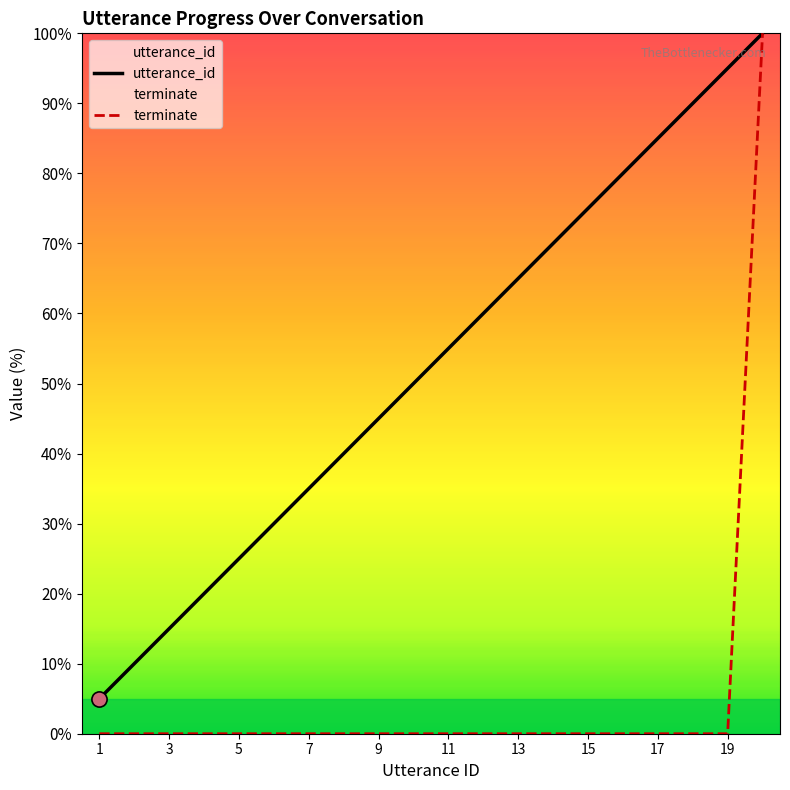

Which series has the largest Y range (max minus min)?

terminate